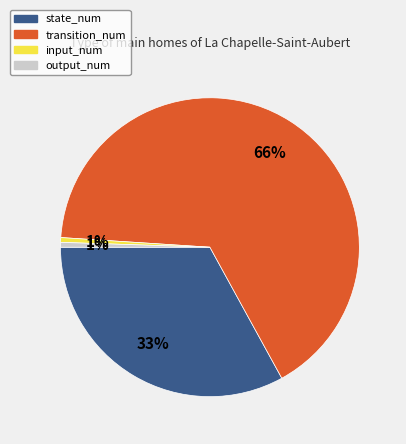

What is the largest slice in the pie chart?

transition_num